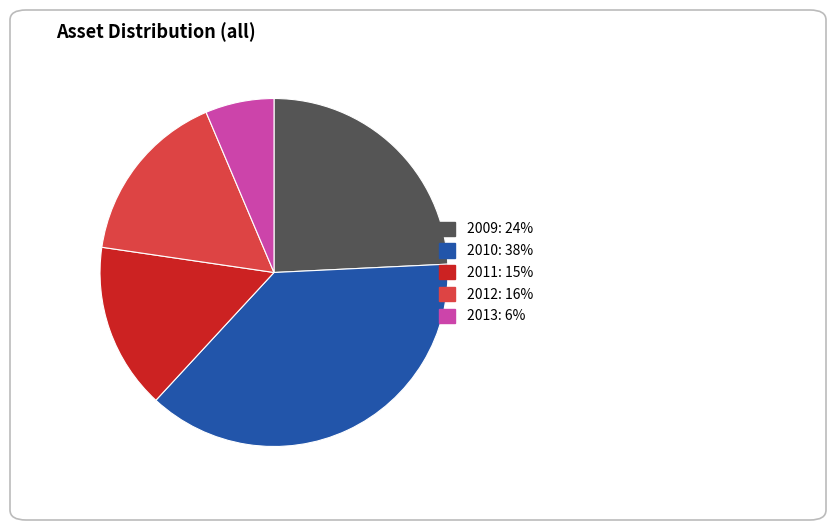

Which has a higher value, 2009 or 2012?

2009